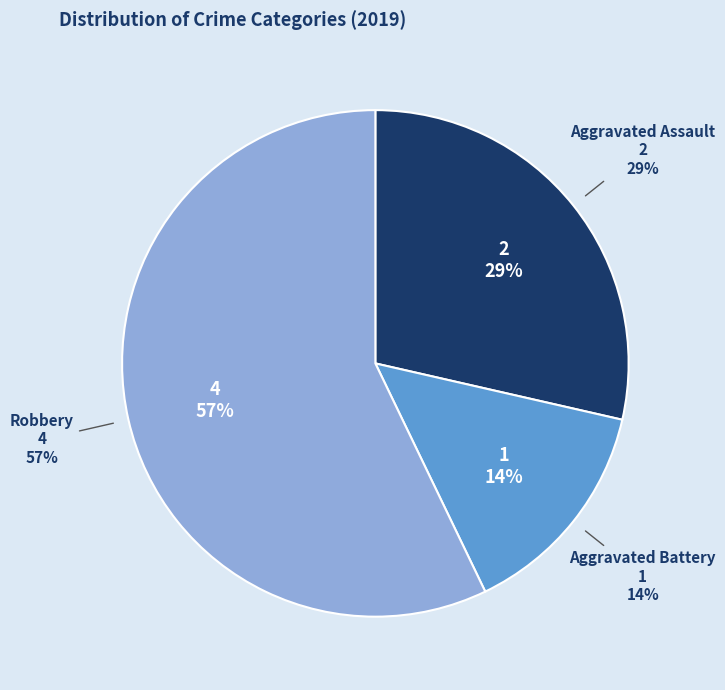

Combined, what portion of the pie is Aggravated Assault and Robbery?

85.7%